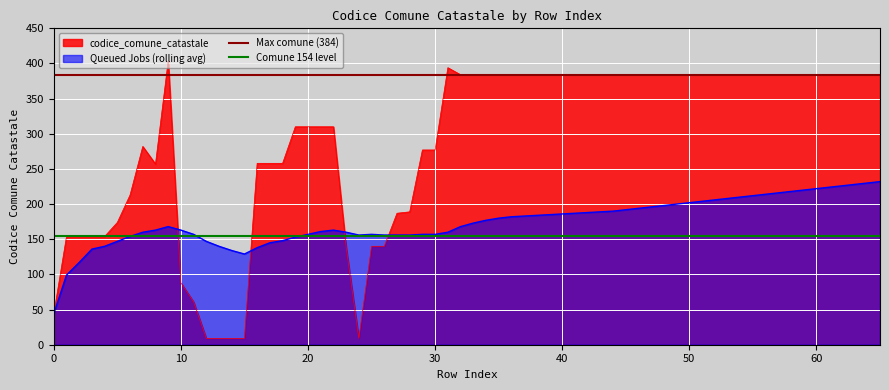

What is the highest value of the Queued Jobs (rolling avg) series?

232